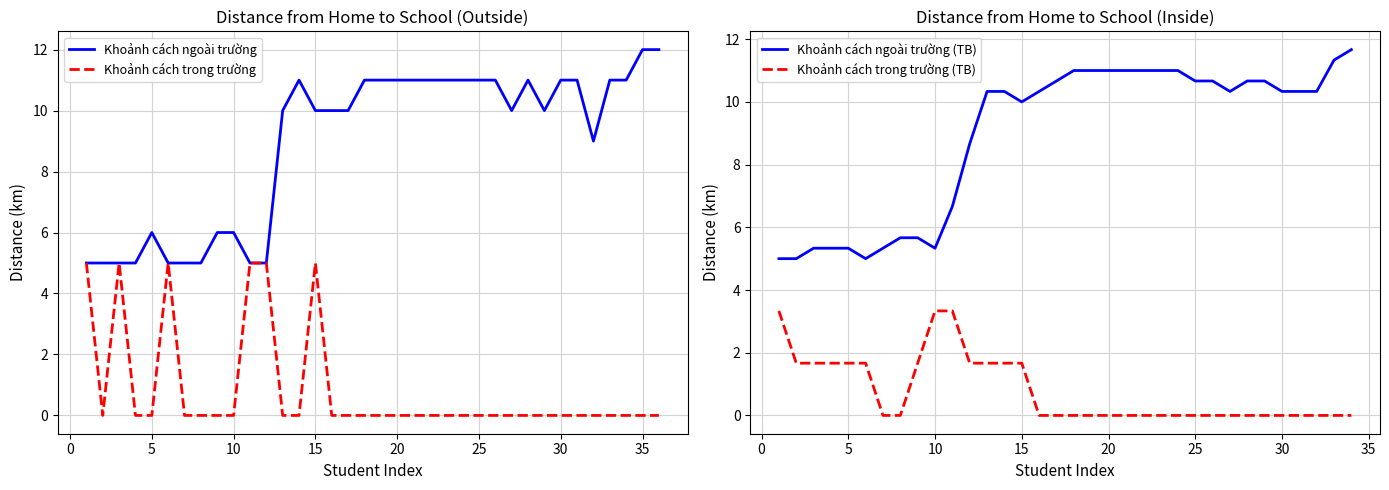

The value of Khoảnh cách ngoài trường at 35 is 12. True or false?

True